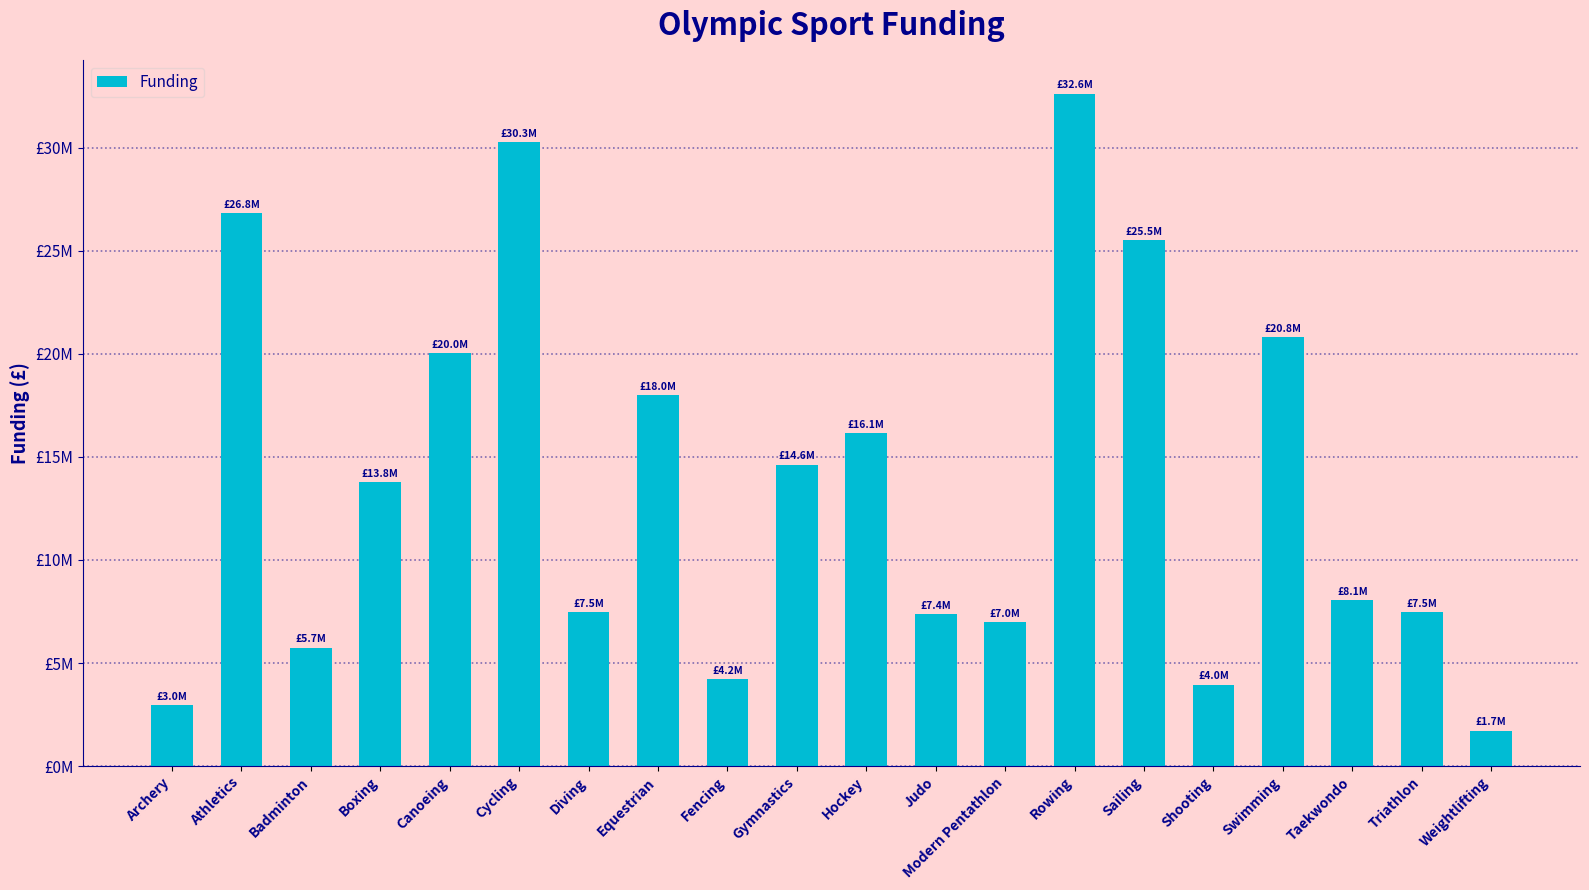

Does the chart contain any negative values?

No